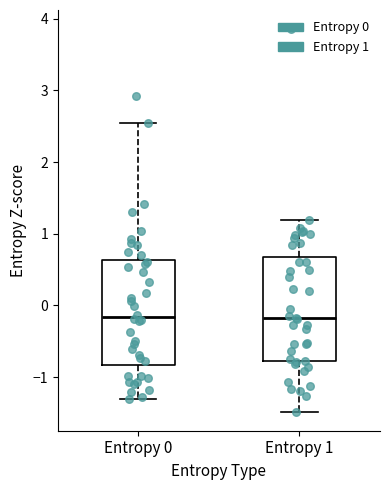

Reading left to right, read every box against the y-axis: the position of its median line, the range the box covers, and the ends of its whiskers. The values are not printed on the chart, so give them approximately, as read against the axis.

Entropy 0: median -0.2, box -0.8 to 0.6, whiskers -1.3 to 2.6
Entropy 1: median -0.2, box -0.8 to 0.7, whiskers -1.5 to 1.2